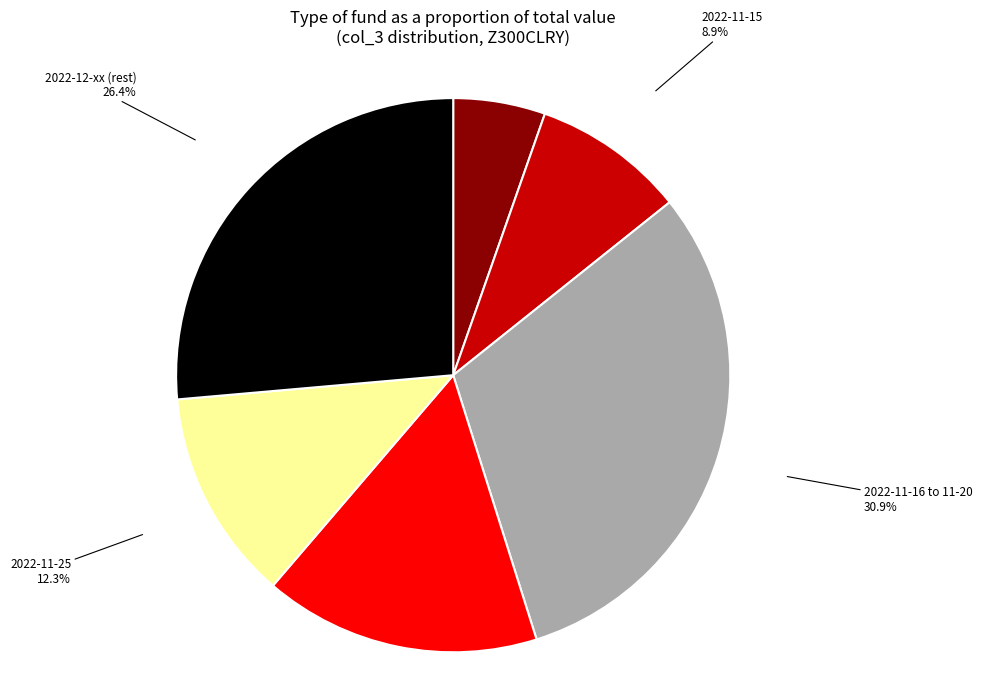

To the nearest percent, what is the average slice percentage?

17%